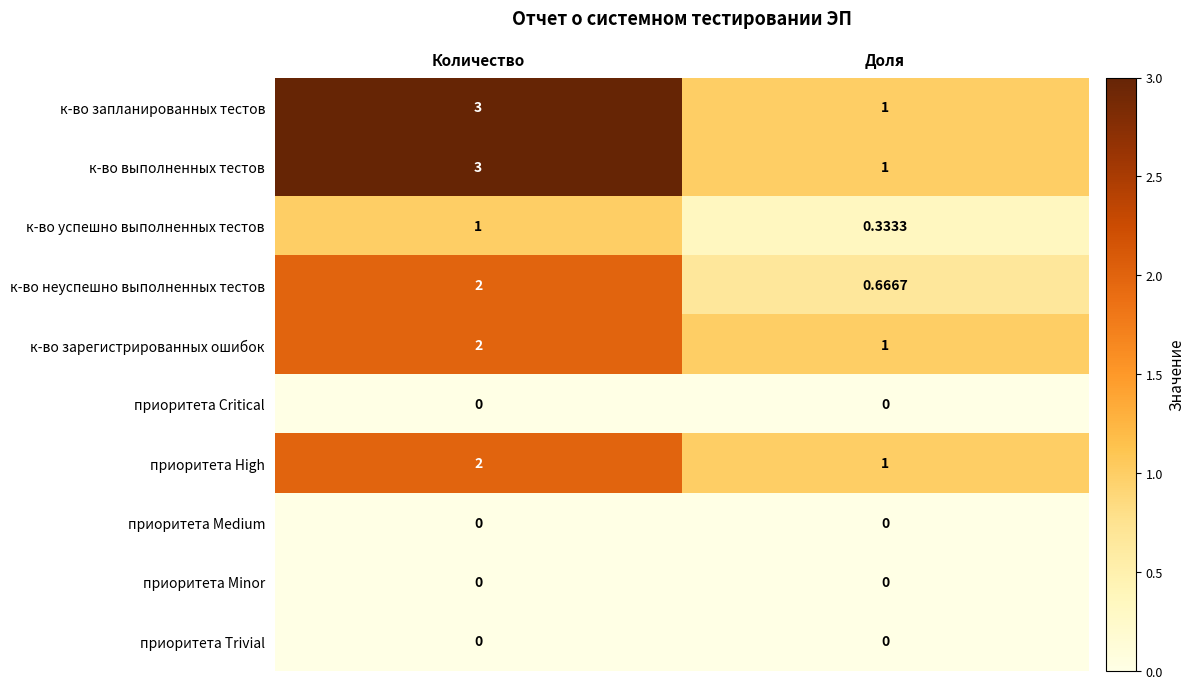

What is the total value across all series at Количество?

13.0